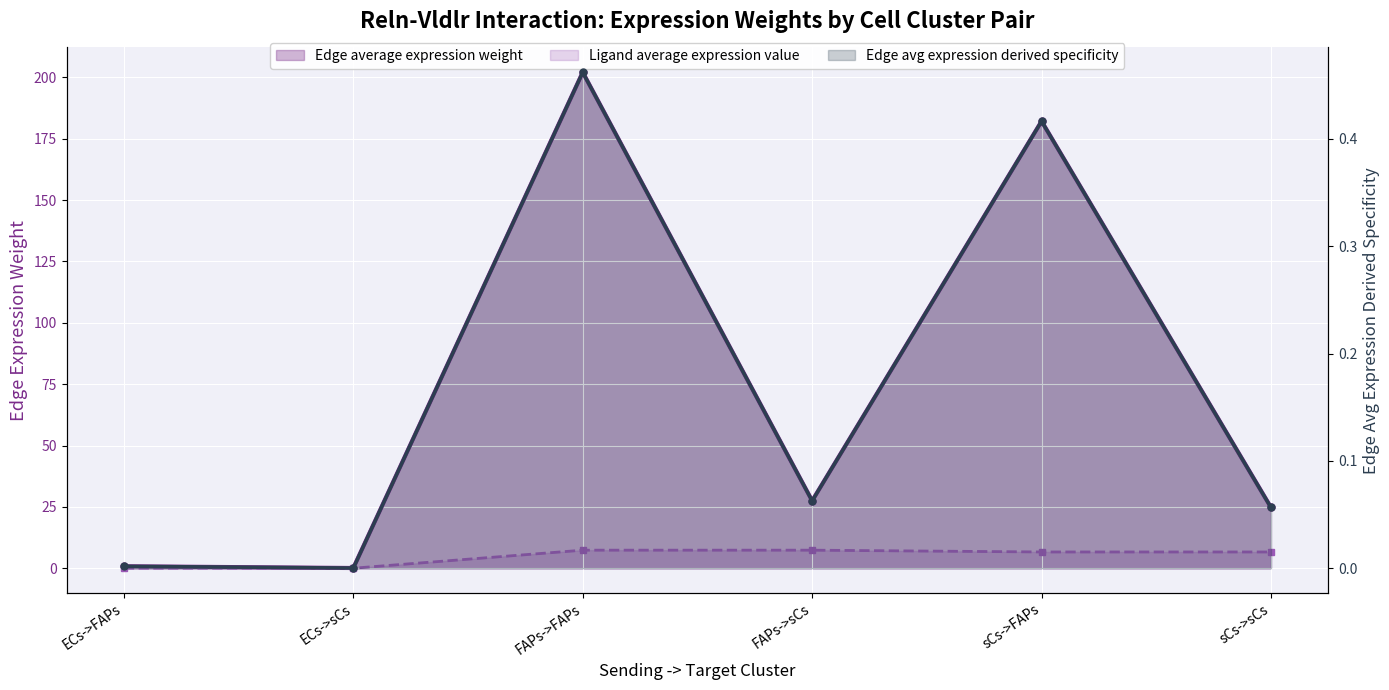

At which label is Edge average expression weight closest to 101?

FAPs->sCs